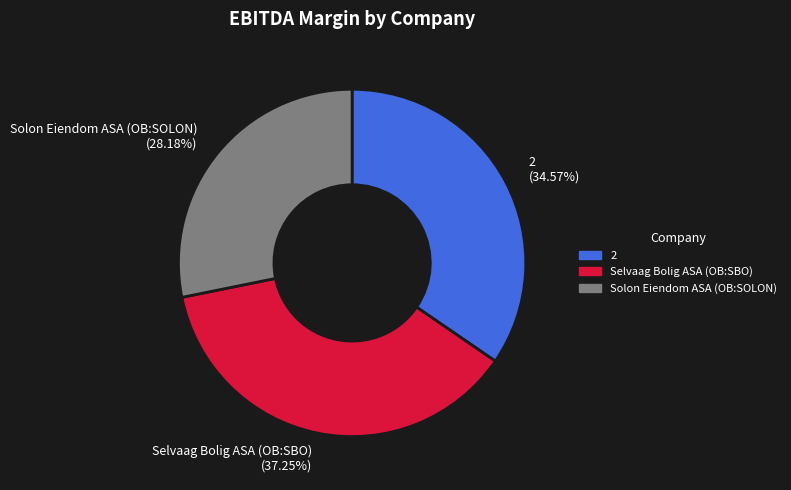

To the nearest percent, what percentage of the pie is 2?

35%